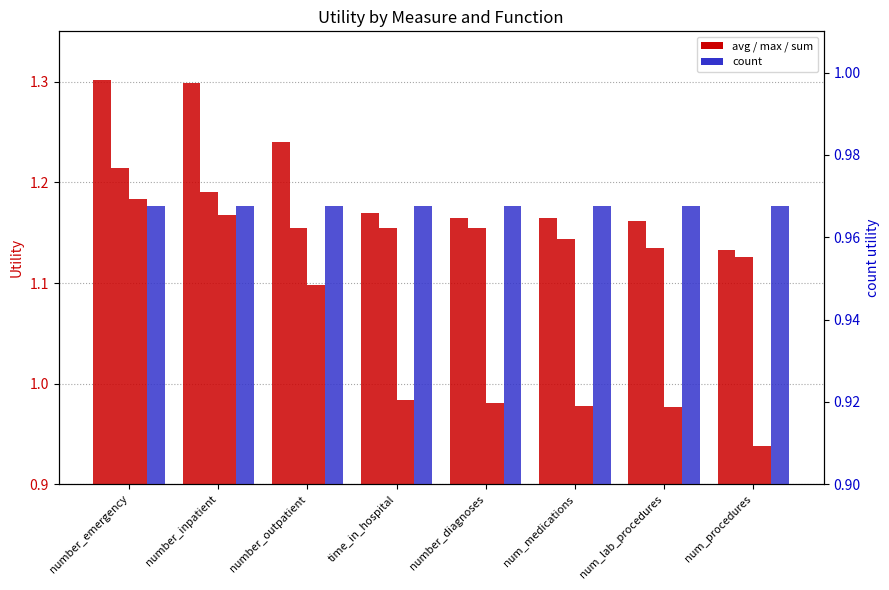

Between number_diagnoses and num_medications, which is larger?

number_diagnoses